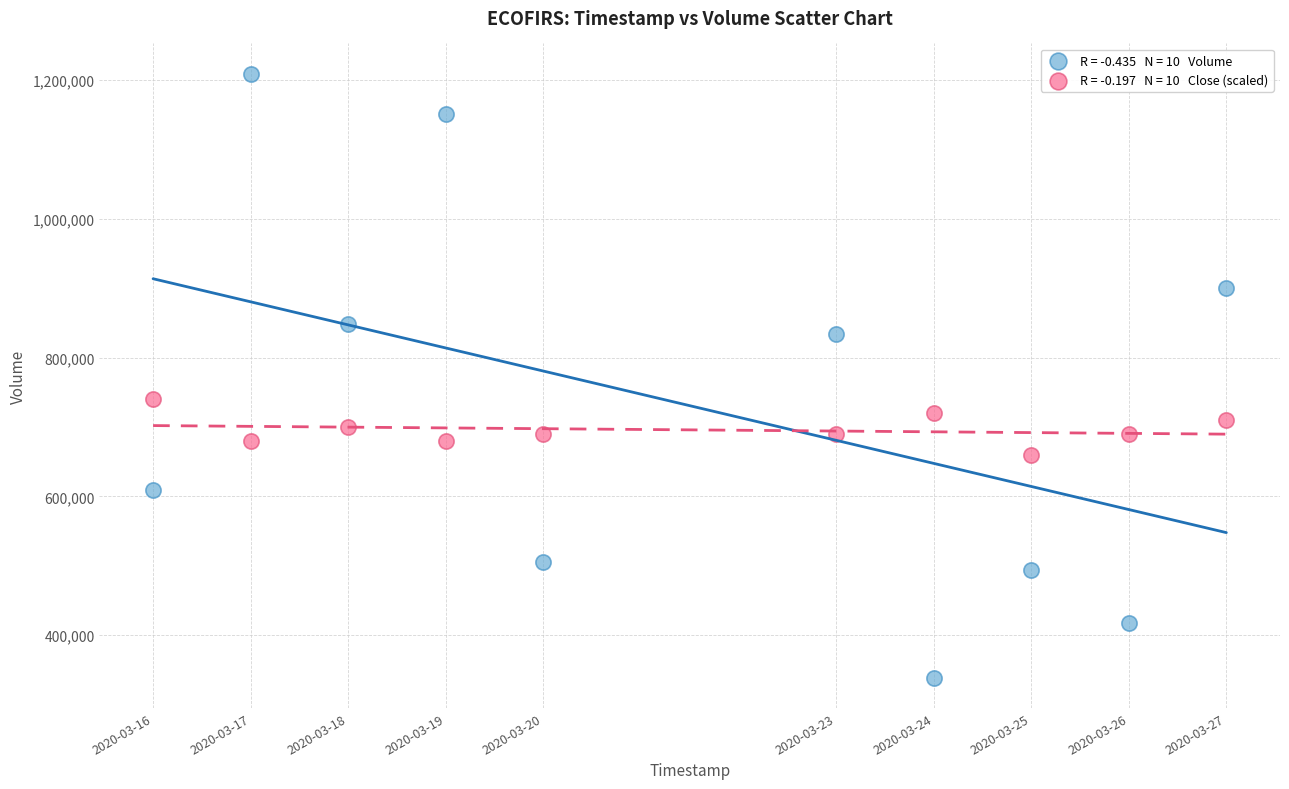

Across all data points, what is the range of X values (max minus min)?

950400